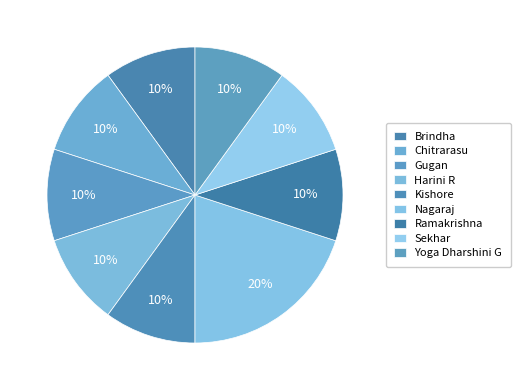

How many slices are in this pie chart?

9